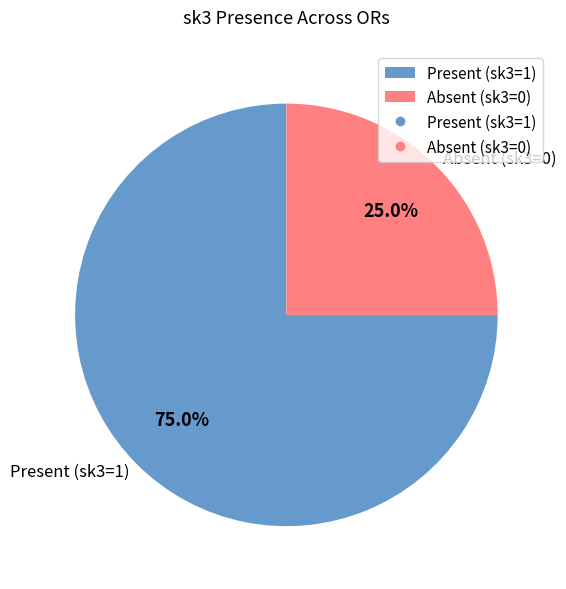

To the nearest percent, what is the difference between the largest and smallest slice percentages?

50%